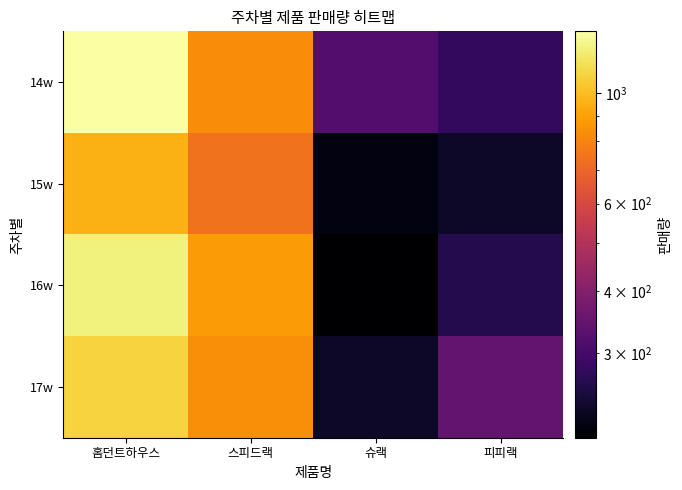

At which category is the sum across all series the highest?

홈던트하우스